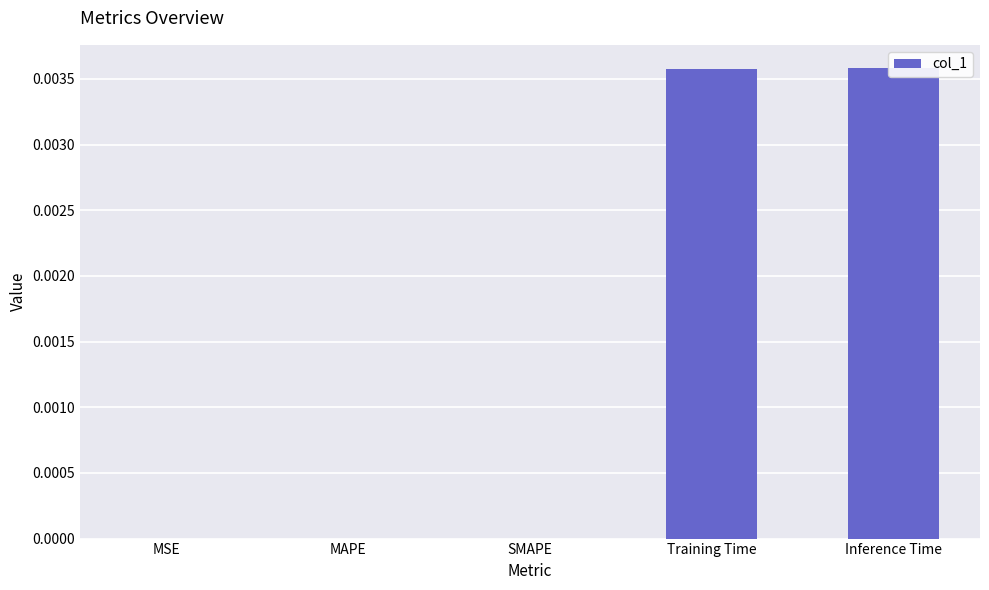

List the labels in order of value, largest first.

Inference Time, Training Time, MSE, MAPE, SMAPE